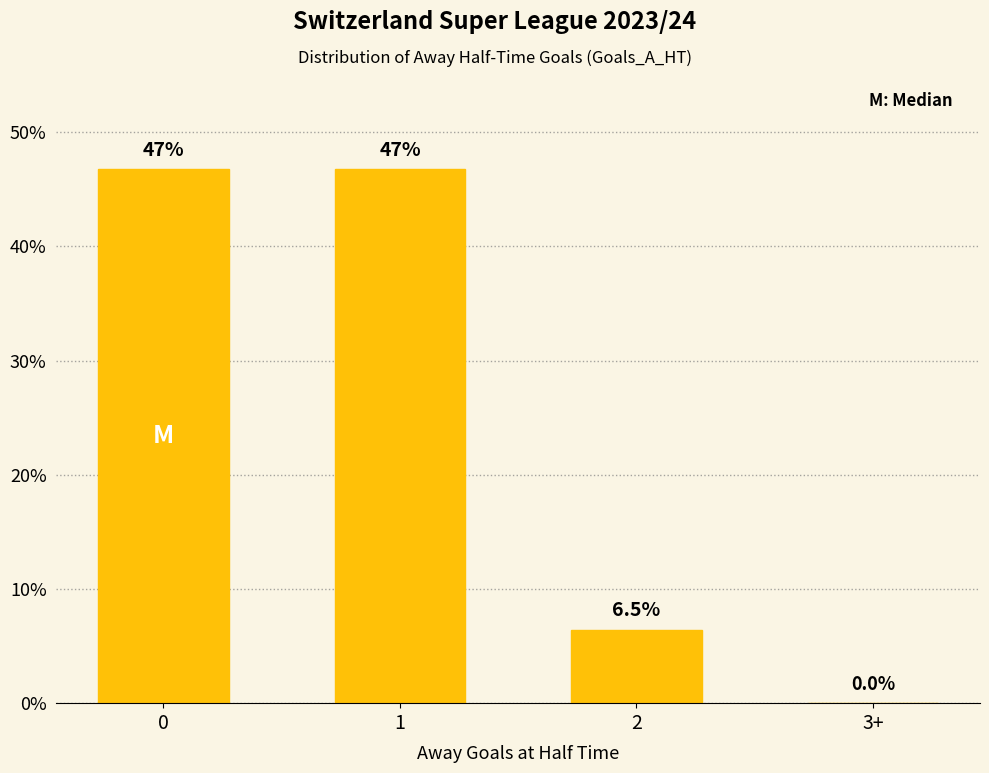

At which label is the value closest to 23?

2